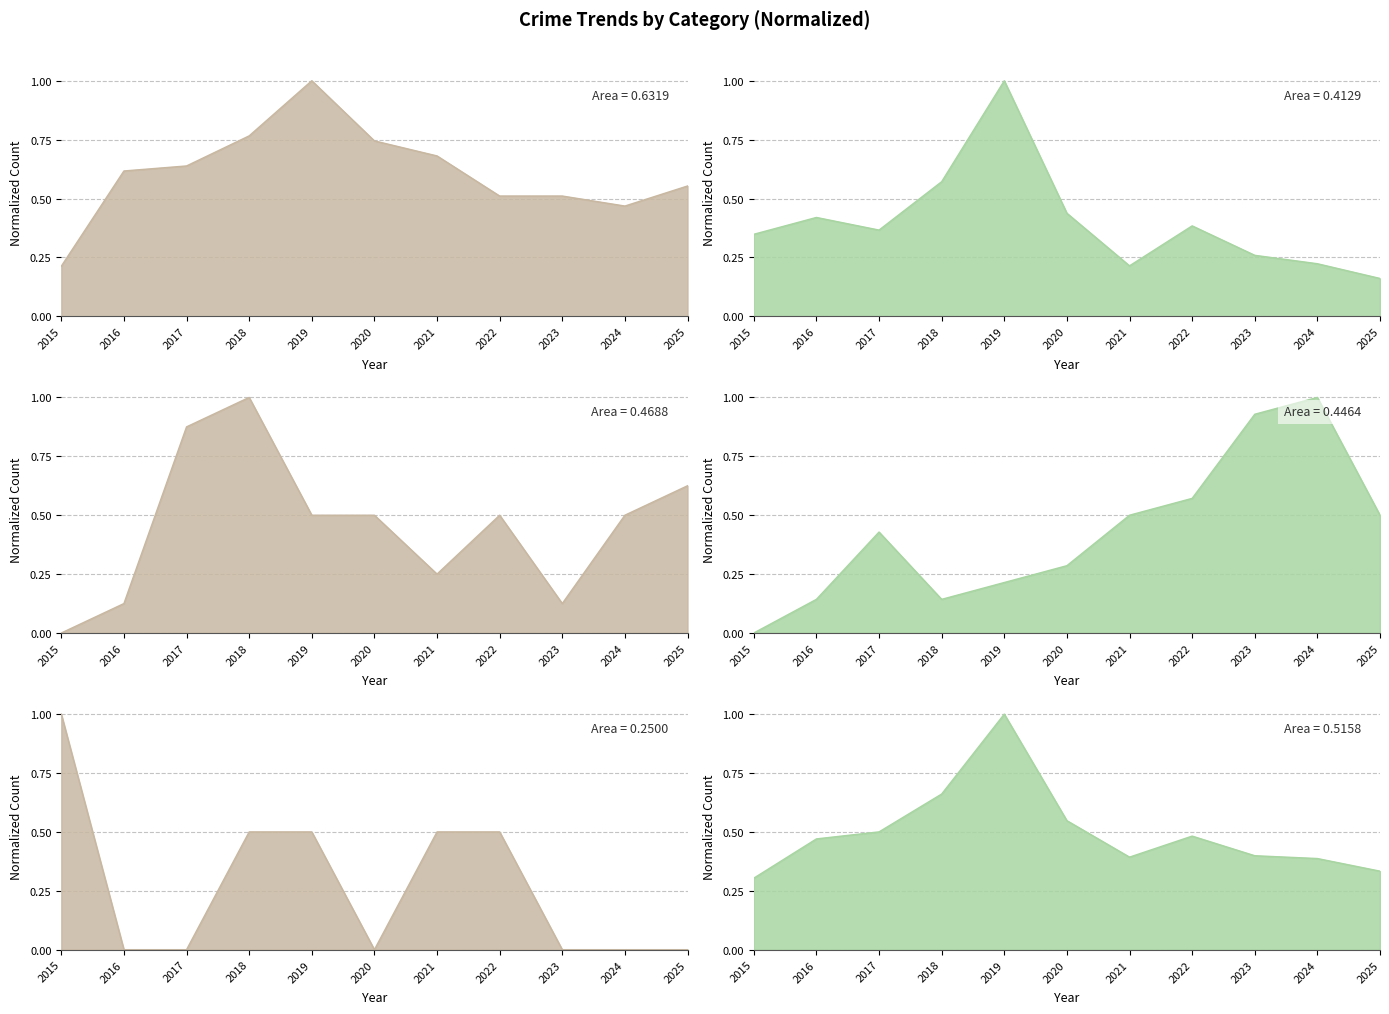

How many lines are shown in the chart?

6